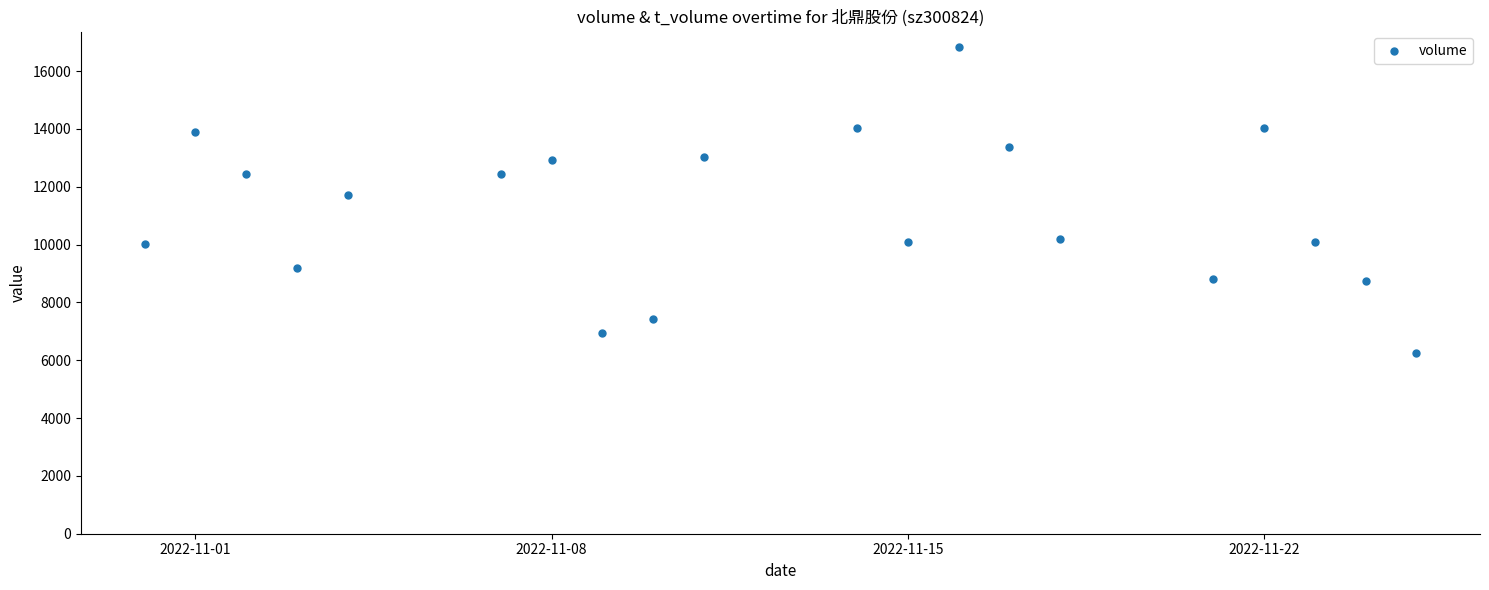

What is the range of X values (max minus min)?

25